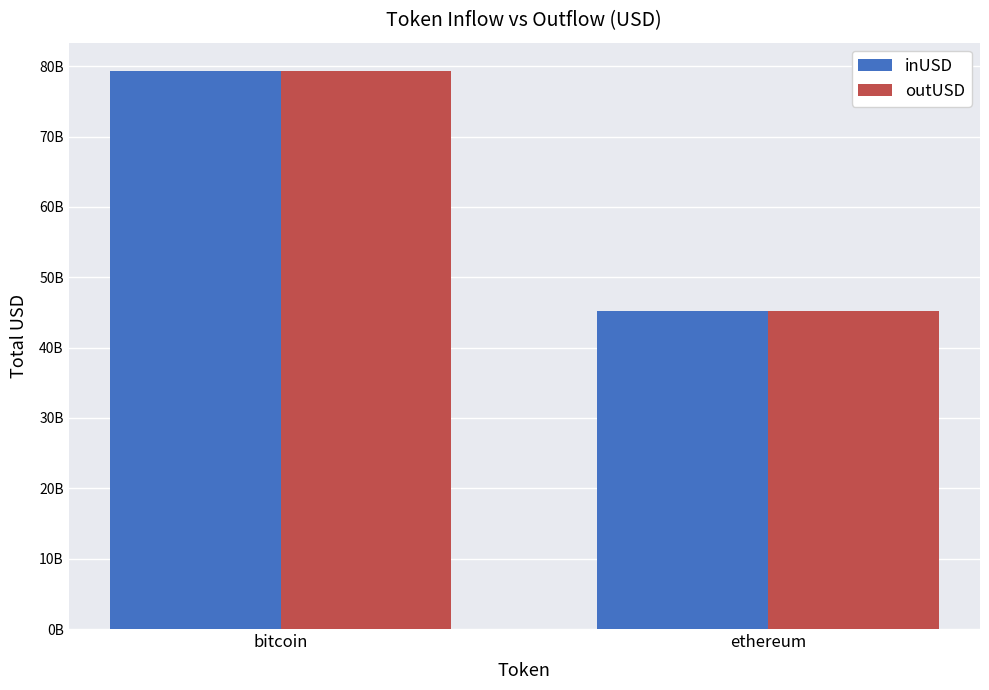

Does the chart contain any negative values?

No